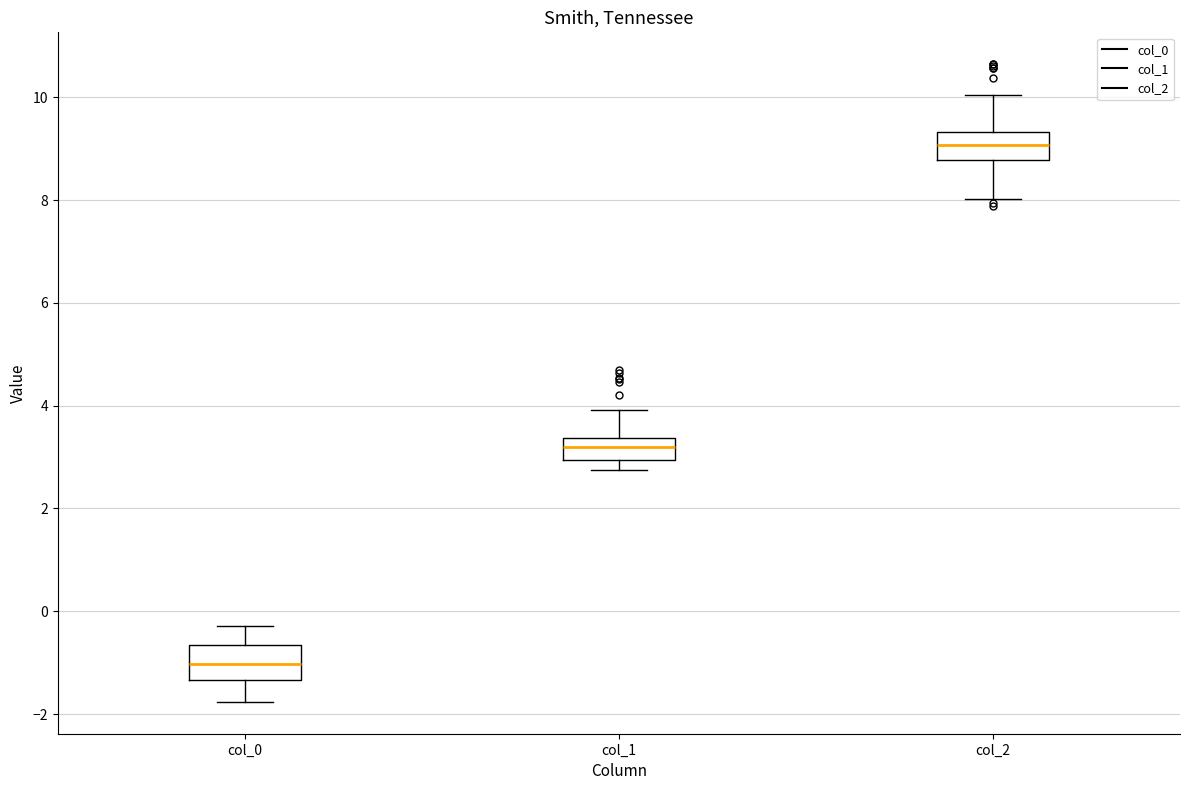

Where does the lower whisker of the box for col_2 end on the y-axis? The values are not printed on the chart, so give them approximately, as read against the axis.

8.0